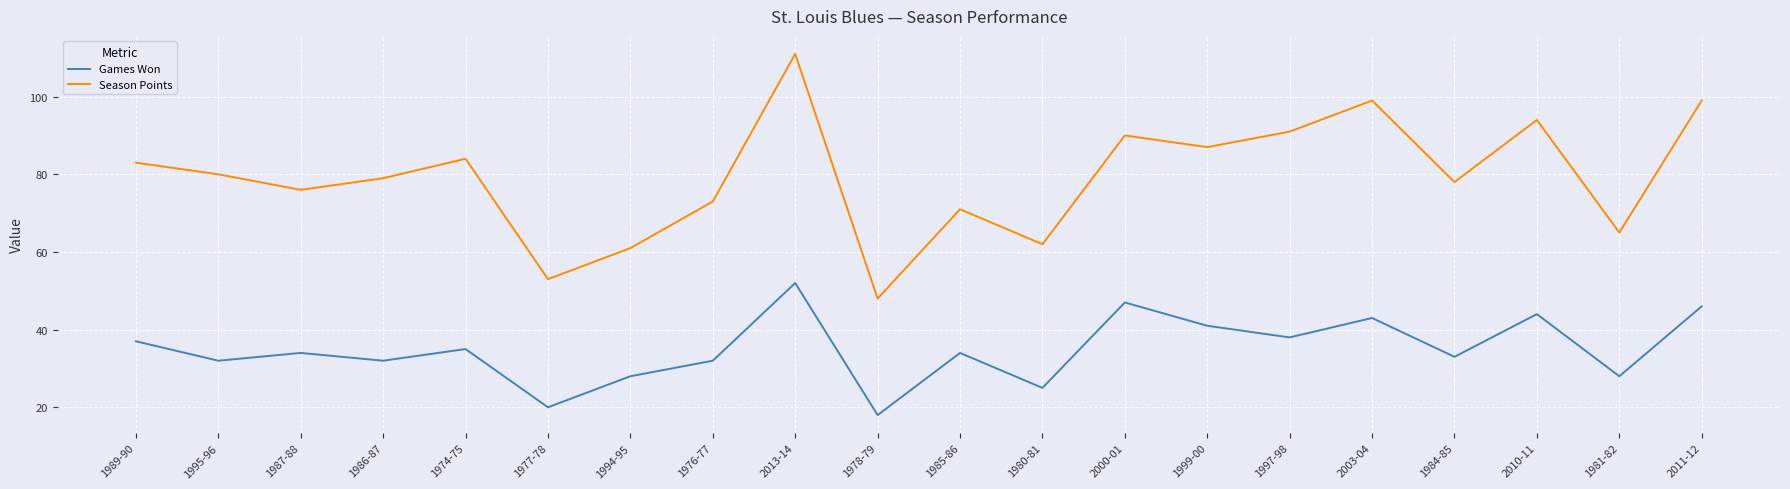

Is this an area chart (filled region under the line)?

No